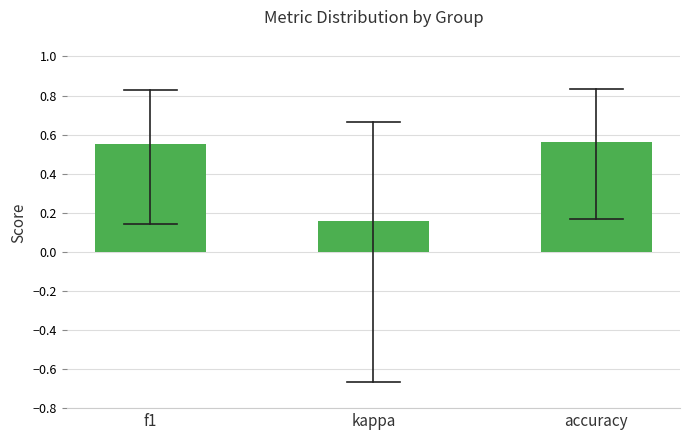

At which category does the chart reach its minimum across all series?

kappa